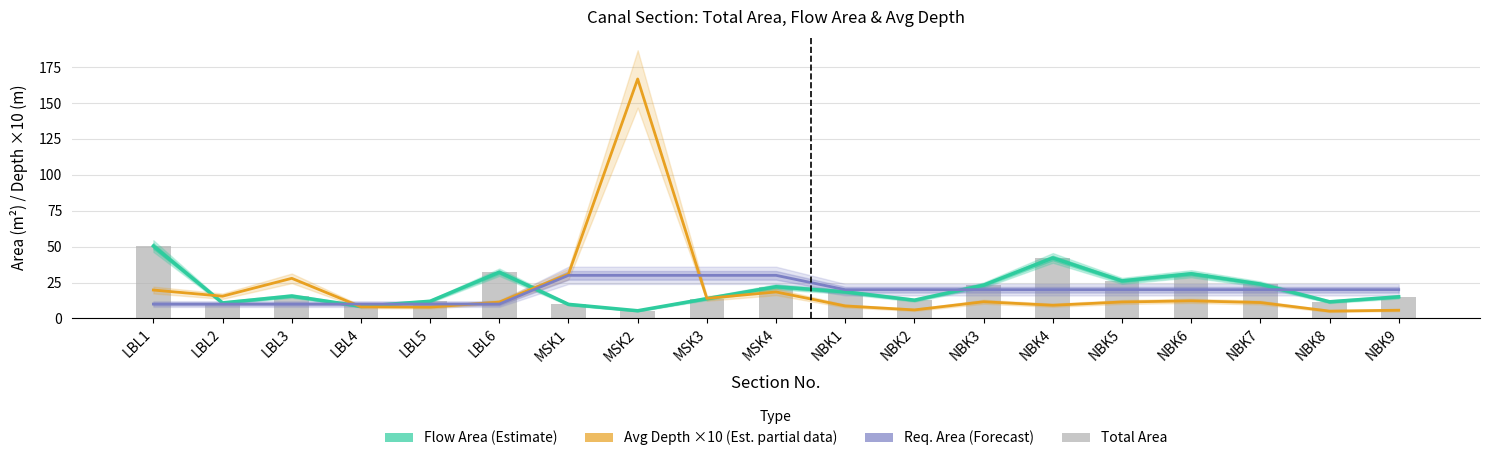

What position from the left is NBK2?

12